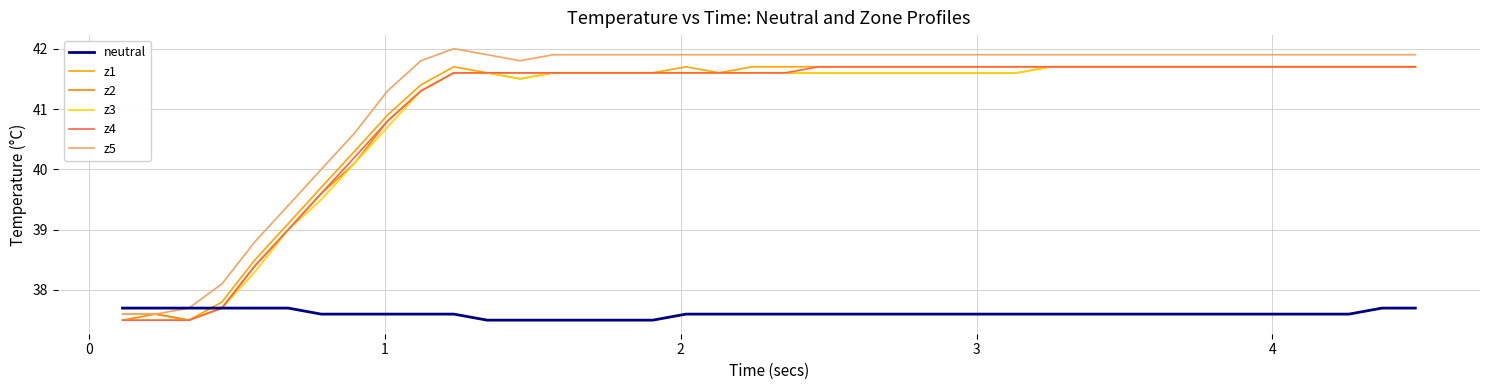

How many lines are shown in the chart?

6